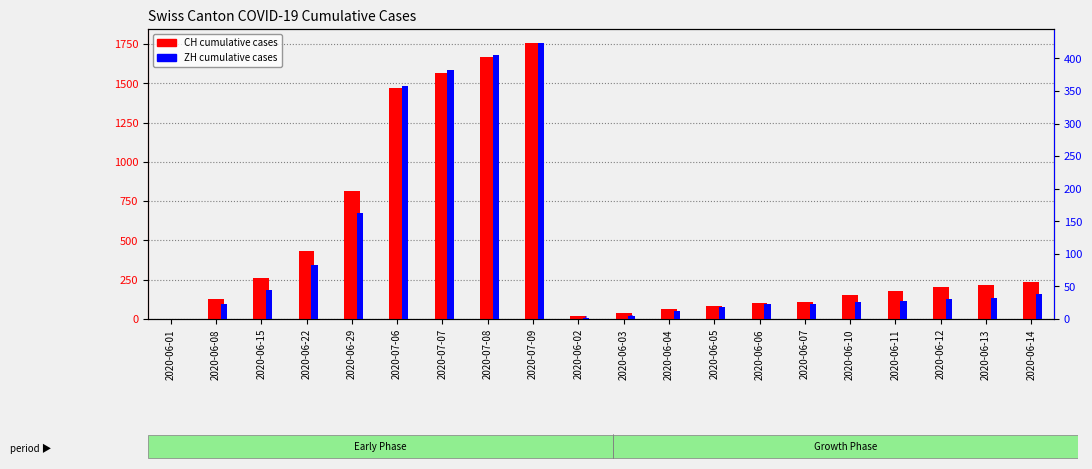

At which label does CH first exceed 206?

2020-06-15